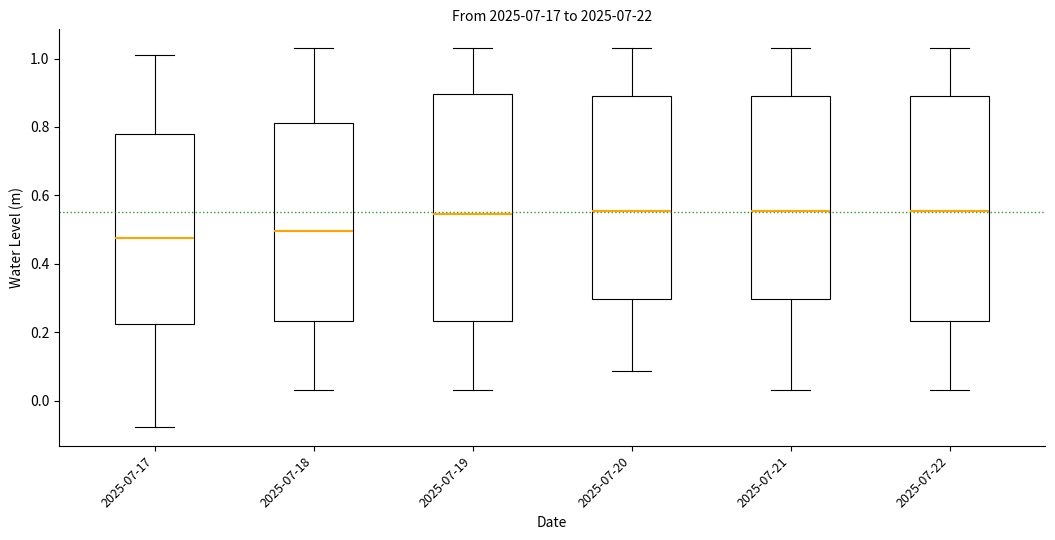

Reading left to right, read every box against the y-axis: the position of its median line, the range the box covers, and the ends of its whiskers. The values are not printed on the chart, so give them approximately, as read against the axis.

2025-07-17: median 0.48, box 0.22 to 0.78, whiskers -0.08 to 1.02
2025-07-18: median 0.50, box 0.24 to 0.82, whiskers 0.04 to 1.02
2025-07-19: median 0.54, box 0.24 to 0.90, whiskers 0.04 to 1.02
2025-07-20: median 0.56, box 0.30 to 0.90, whiskers 0.08 to 1.02
2025-07-21: median 0.56, box 0.30 to 0.90, whiskers 0.04 to 1.02
2025-07-22: median 0.56, box 0.24 to 0.90, whiskers 0.04 to 1.02